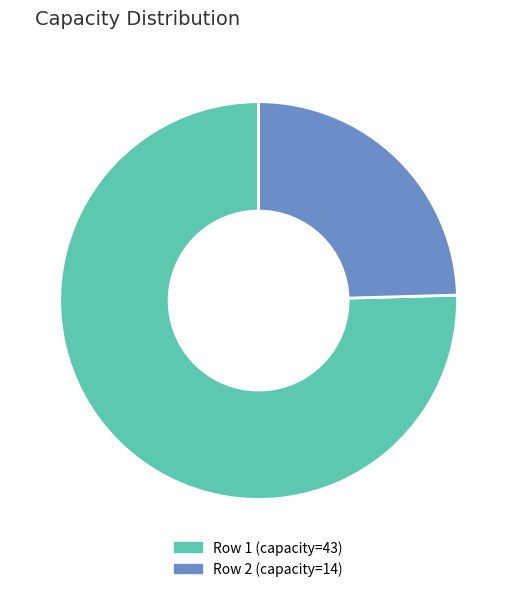

Is there a majority slice in this chart?

Yes